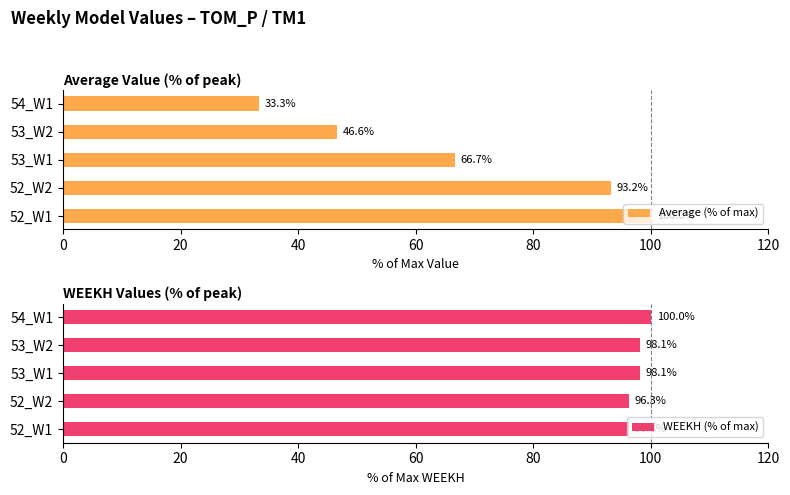

Reading left to right, list all the values displayed in this chart.

Average (% of max): 100.0	93.2	66.7	46.6	33.3
WEEKH (% of max): 96.3	96.3	98.1	98.1	100.0